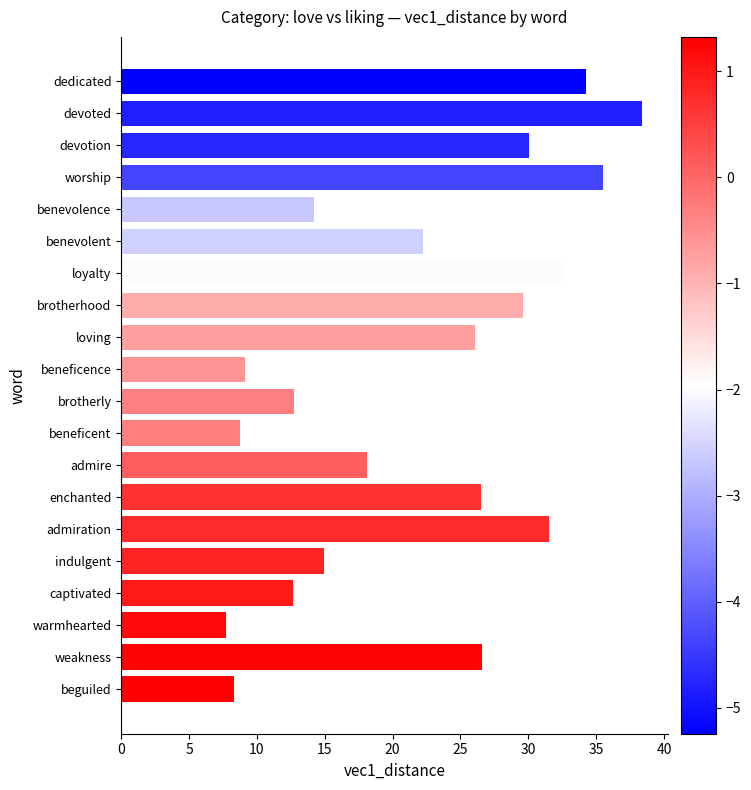

Between loyalty and beneficence, which is larger?

loyalty